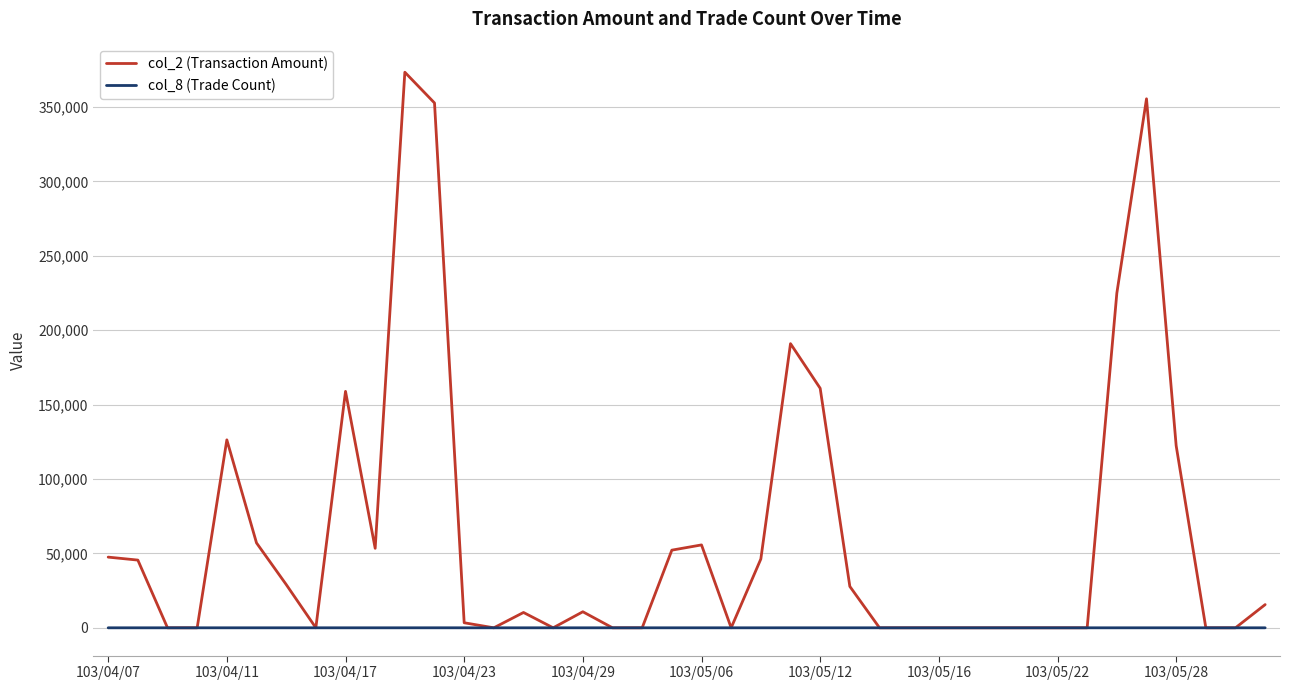

What is the greatest value displayed?

373340